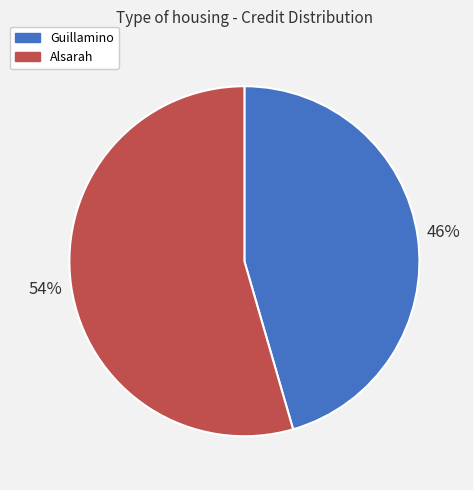

How many segments does this pie chart have?

2